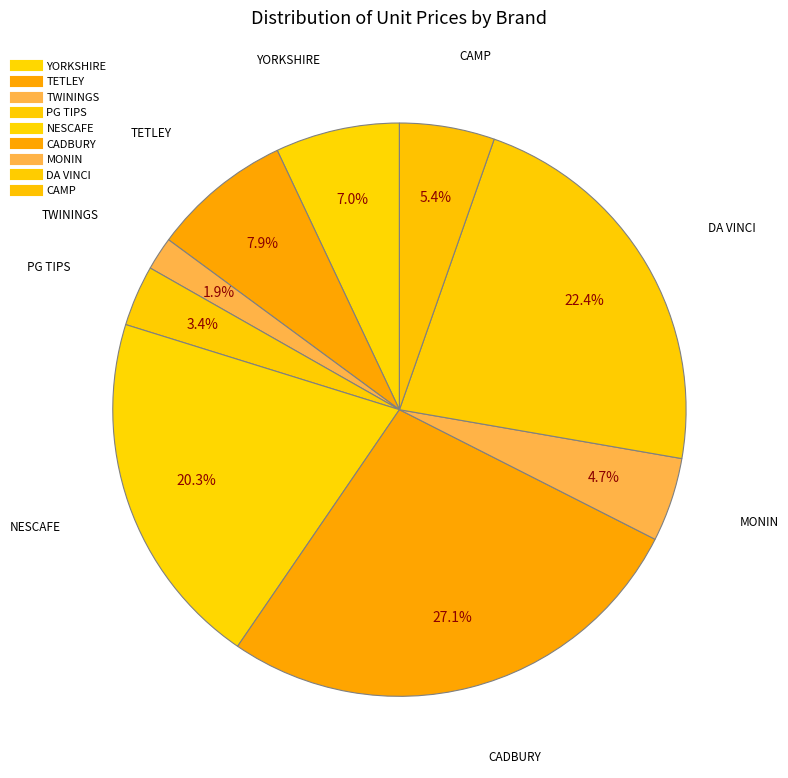

Is there a majority slice in this chart?

No